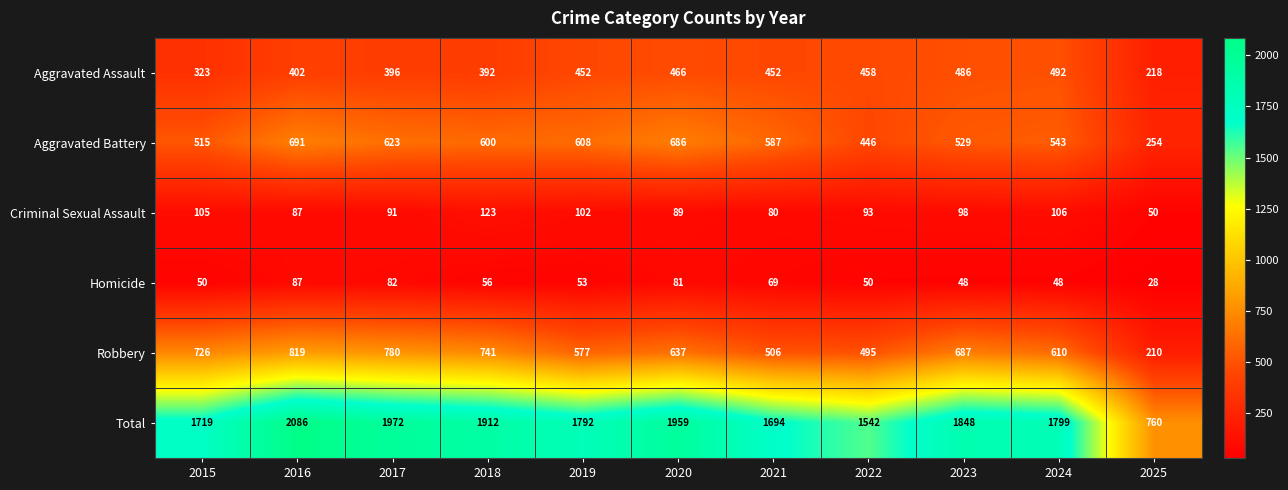

Which series has the widest spread of values?

Total